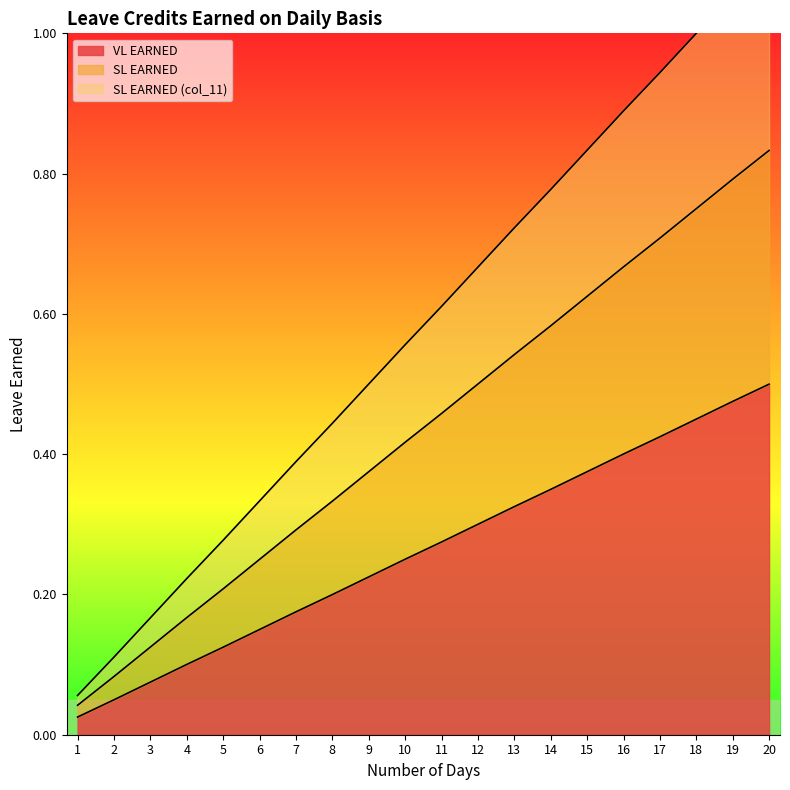

Reading right to left, extract all data points from this chart.

VL EARNED: 0.8	0.8	0.8	0.7	0.7	0.6	0.6	0.5	0.5	0.5	0.4	0.4	0.3	0.3	0.2	0.2	0.2	0.1	0.1	0.0
SL EARNED: 1.1	1.1	1.0	0.9	0.9	0.8	0.8	0.7	0.7	0.6	0.6	0.5	0.4	0.4	0.3	0.3	0.2	0.2	0.1	0.1
SL EARNED (col_11): 0.5	0.5	0.5	0.4	0.4	0.4	0.3	0.3	0.3	0.3	0.3	0.2	0.2	0.2	0.2	0.1	0.1	0.1	0.0	0.0